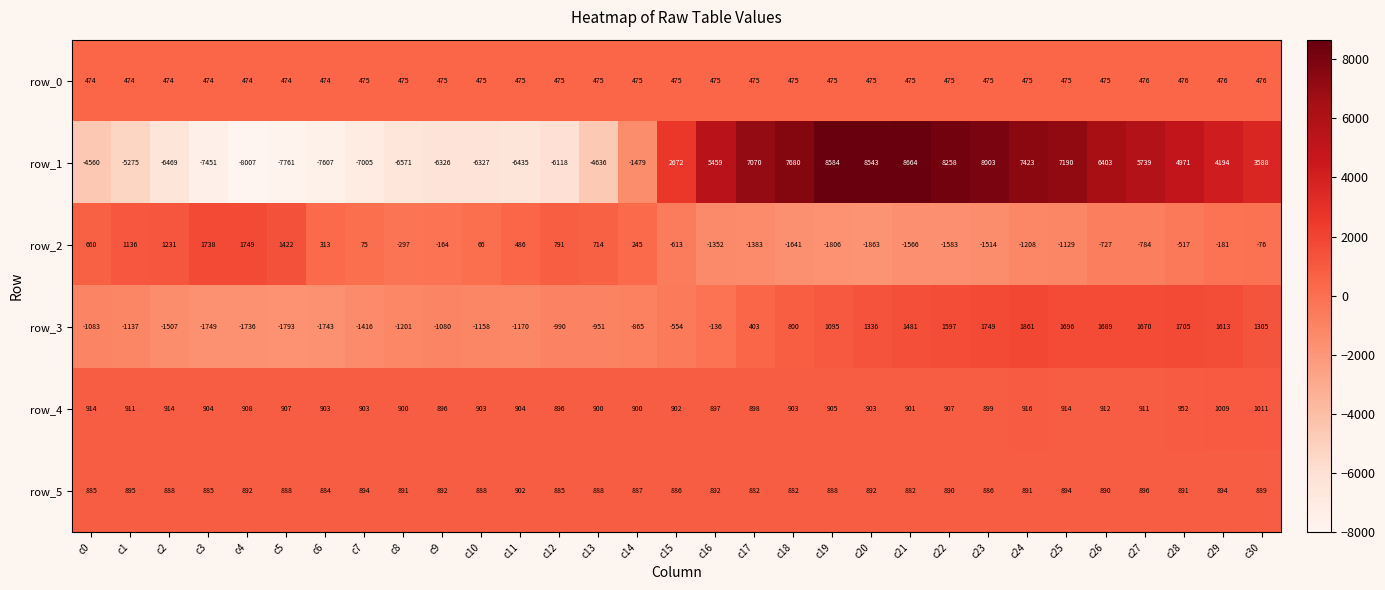

At which category is the sum across all series the highest?

c21